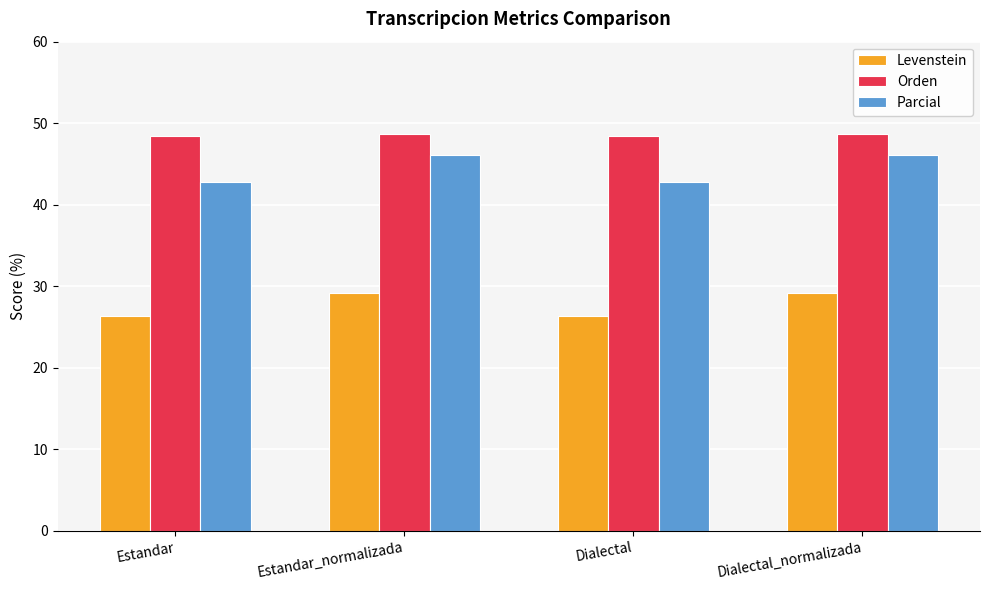

Which series has the largest total across all categories?

Orden